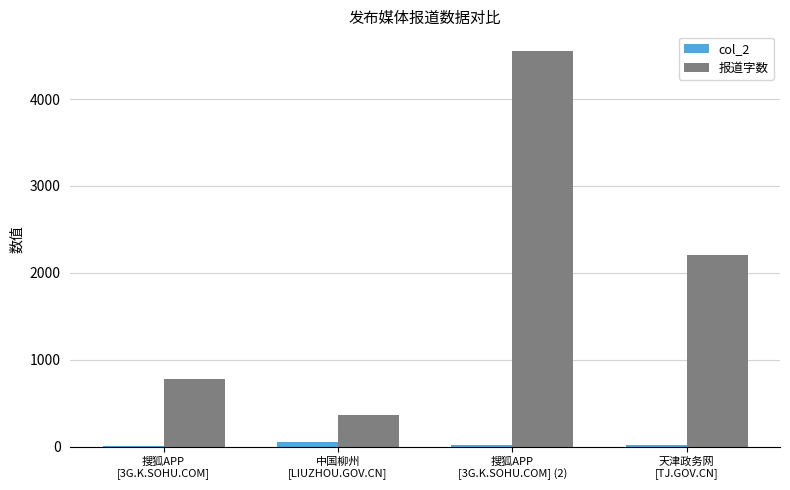

What is the sum of the col_2 values at 天津政务网
[TJ.GOV.CN] and 搜狐APP
[3G.K.SOHU.COM]?

30